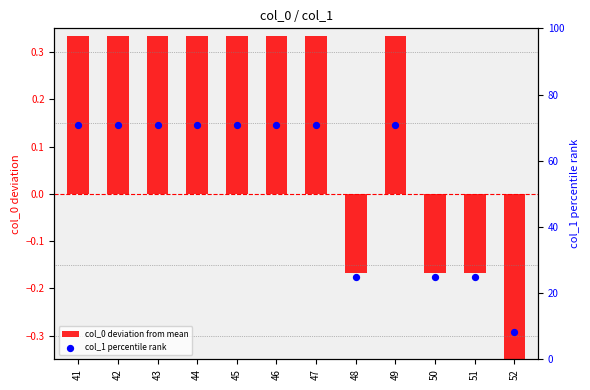

At how many categories does at least one series exceed 63?

8